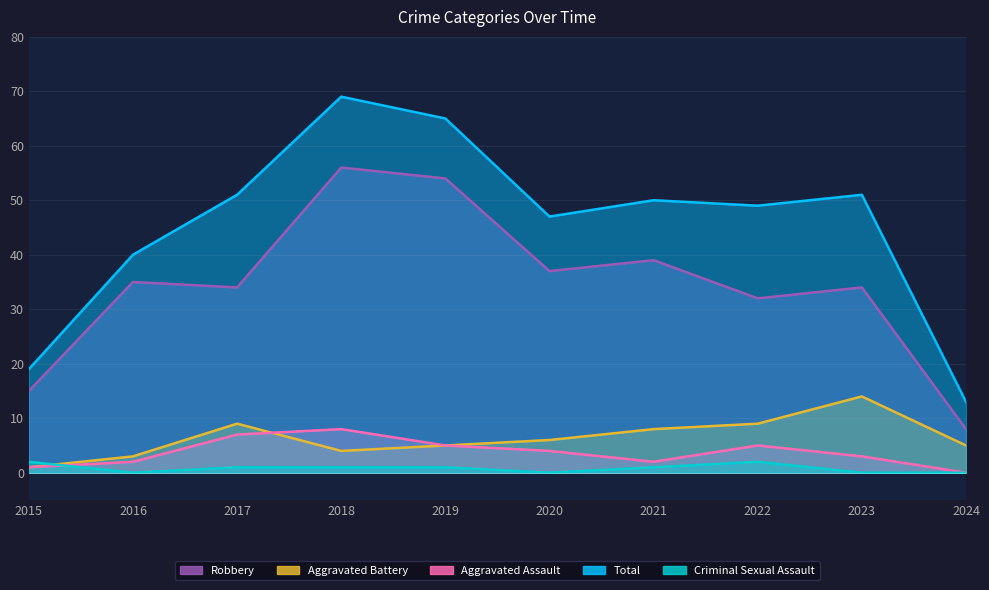

Where is the first local minimum for Aggravated Assault?

2021